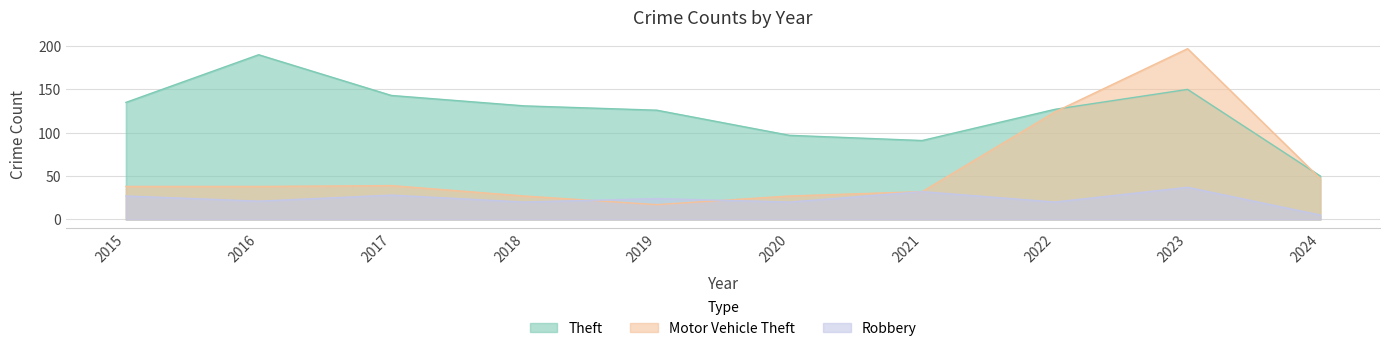

At which label does Motor Vehicle Theft first exceed 38?

2017